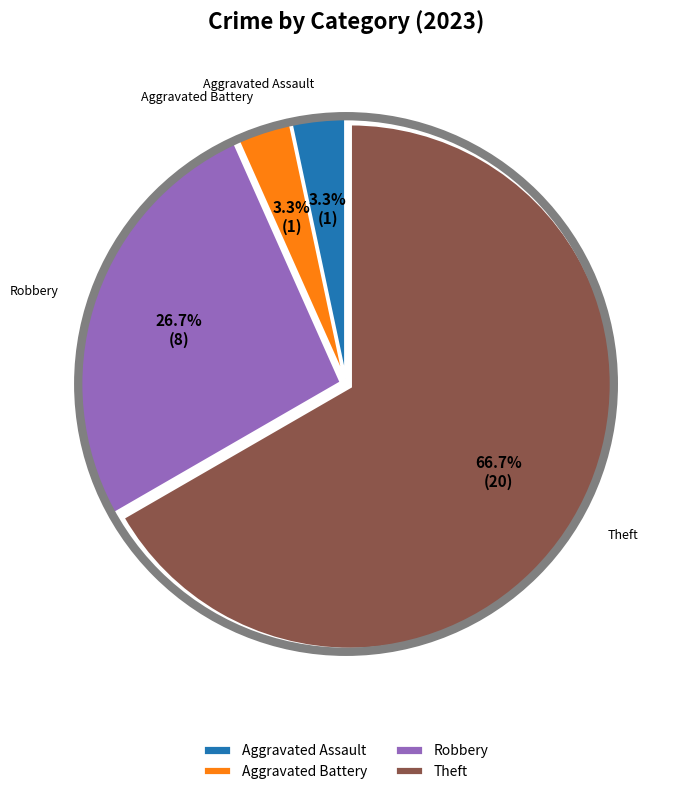

Is there a majority slice in this chart?

Yes